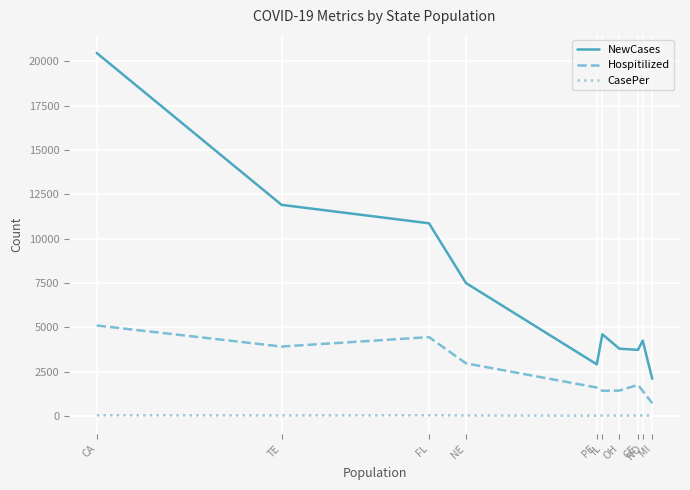

What is the label of the 9th point from the left?

NO